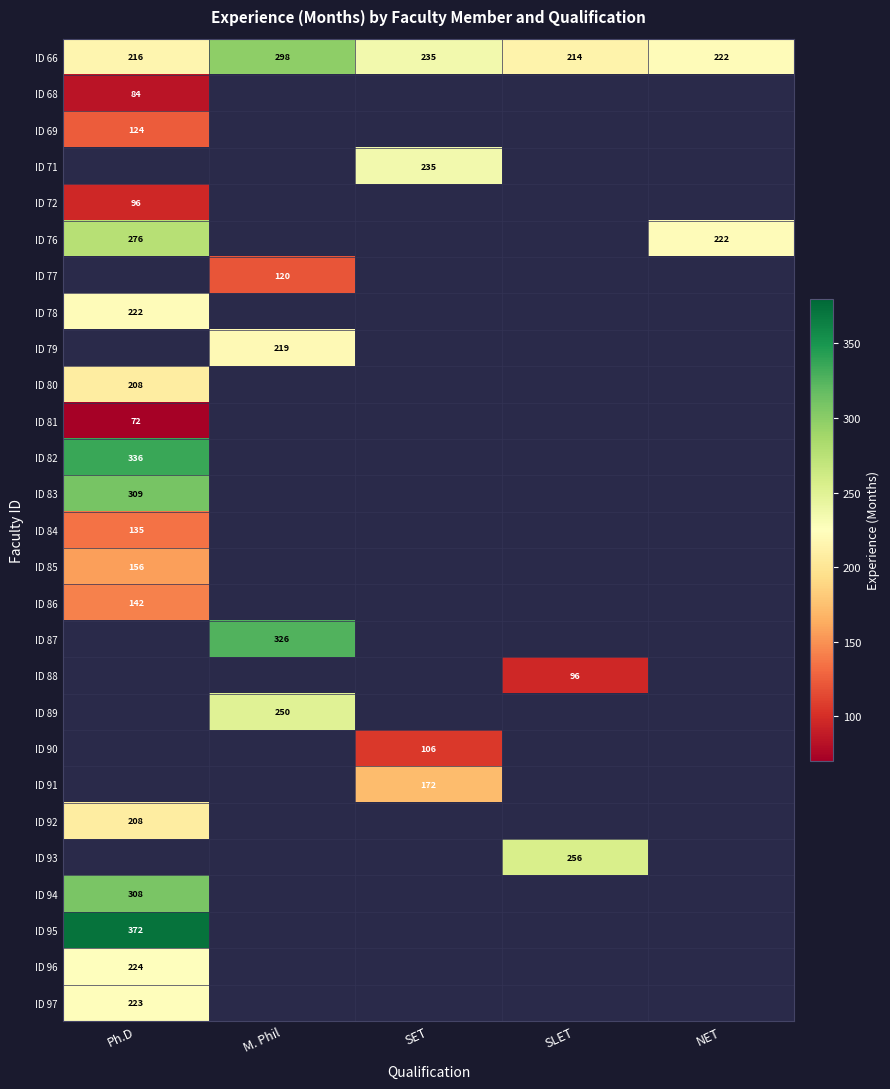

The ID 72 series shows 30 at Ph.D. True or false?

False